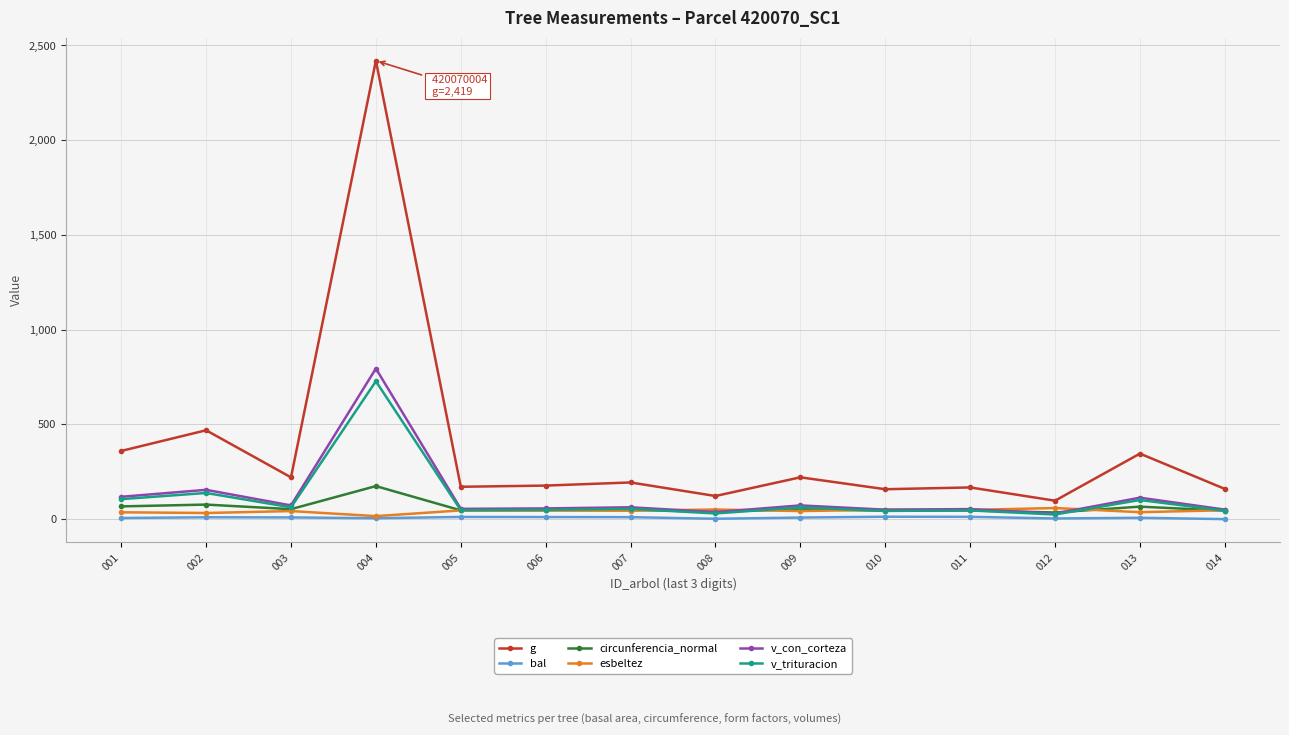

At which category does g reach its first local peak?

002